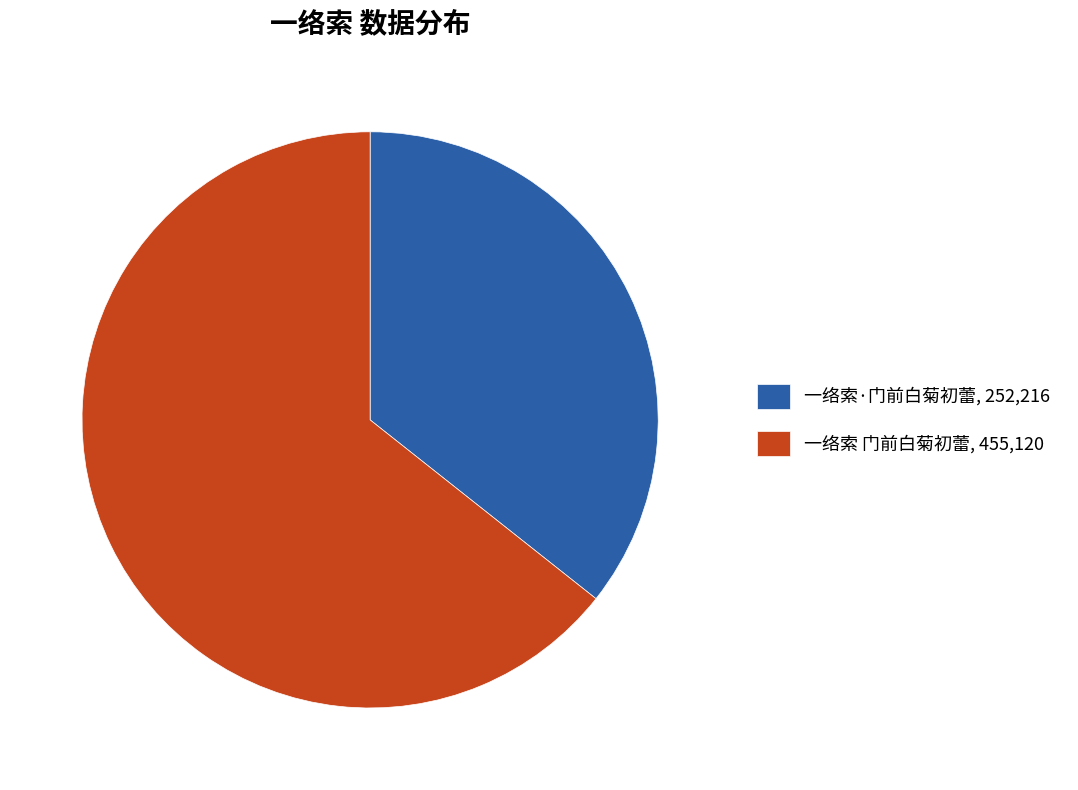

Rank the categories by value from lowest to highest.

一络索·门前白菊初蕾, 一络索 门前白菊初蕾